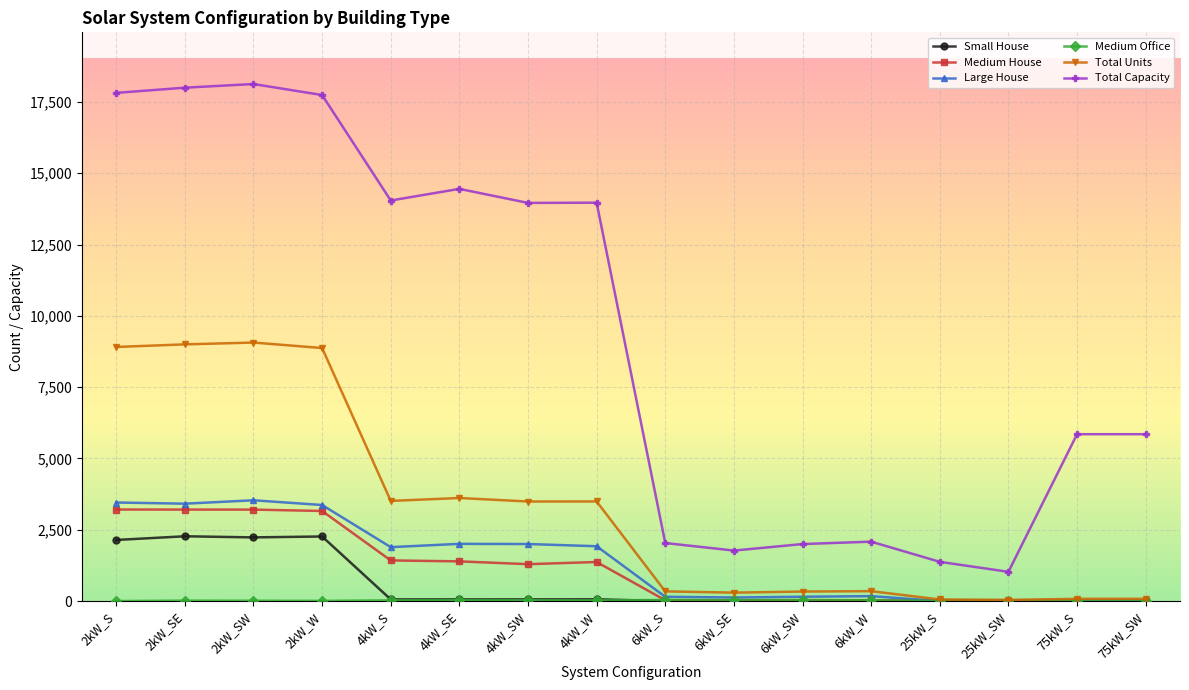

What position from the left is 2kW_SE?

2